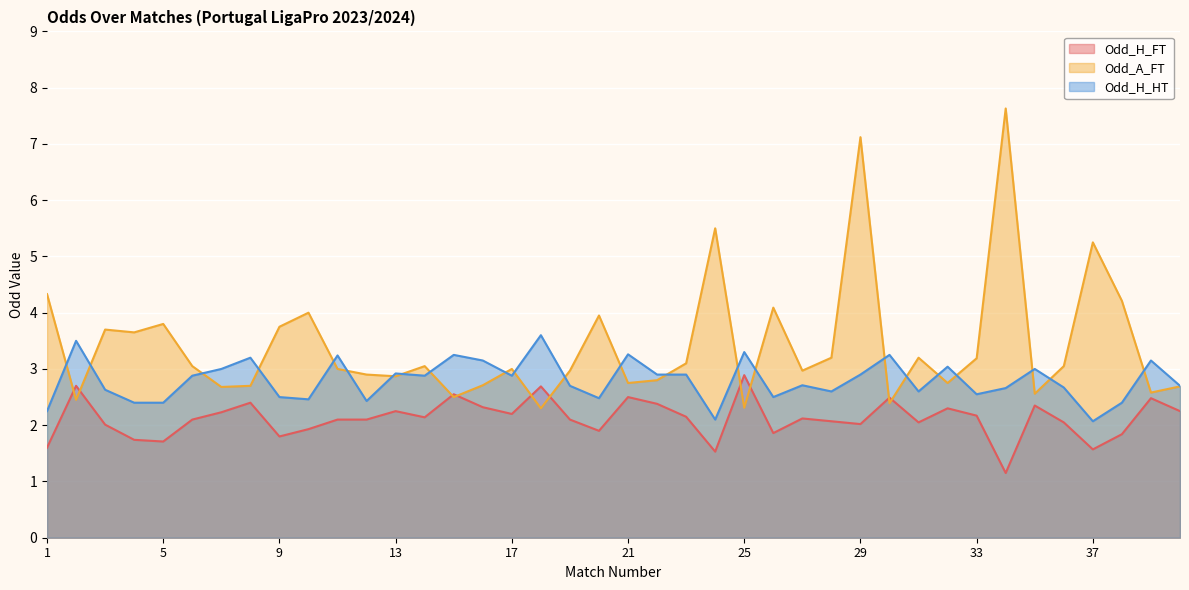

Where does the Odd_H_FT series first go above 2?

2